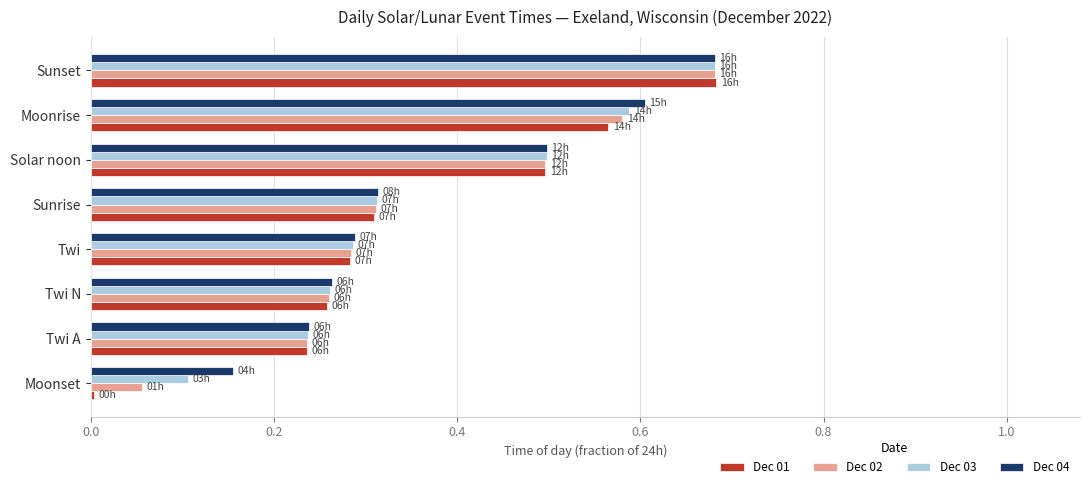

Is the value of Dec 04 at Sunrise greater than the value of Dec 03 at Twi A?

Yes